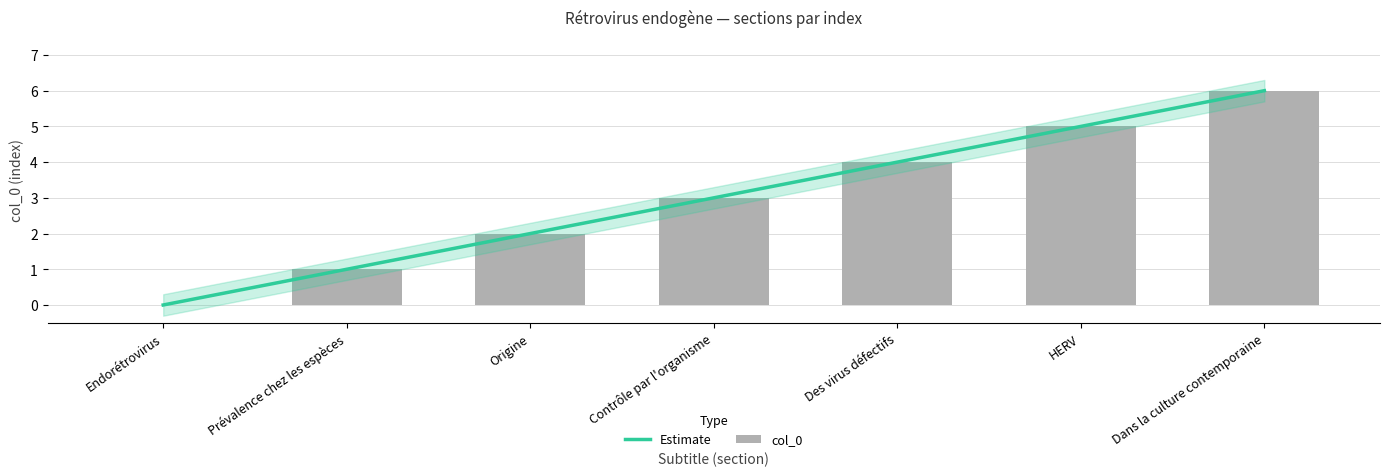

How many positive values are there?

6